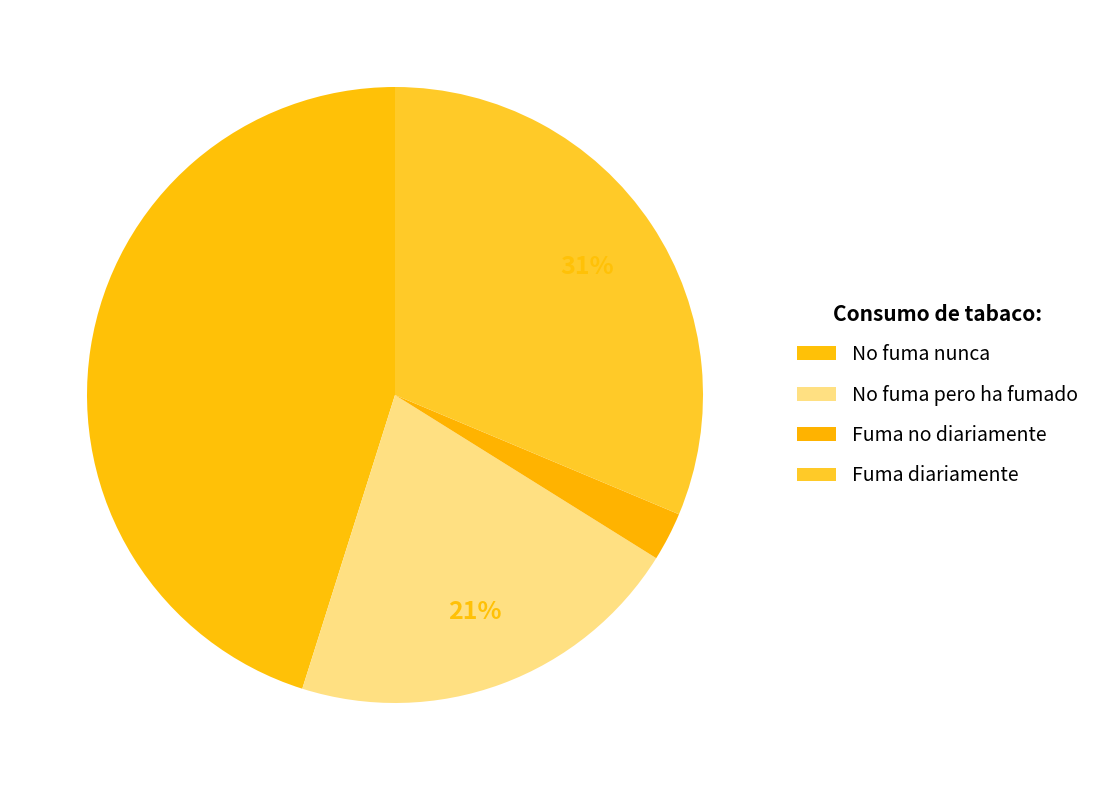

Is there any slice that represents more than half of the pie?

No